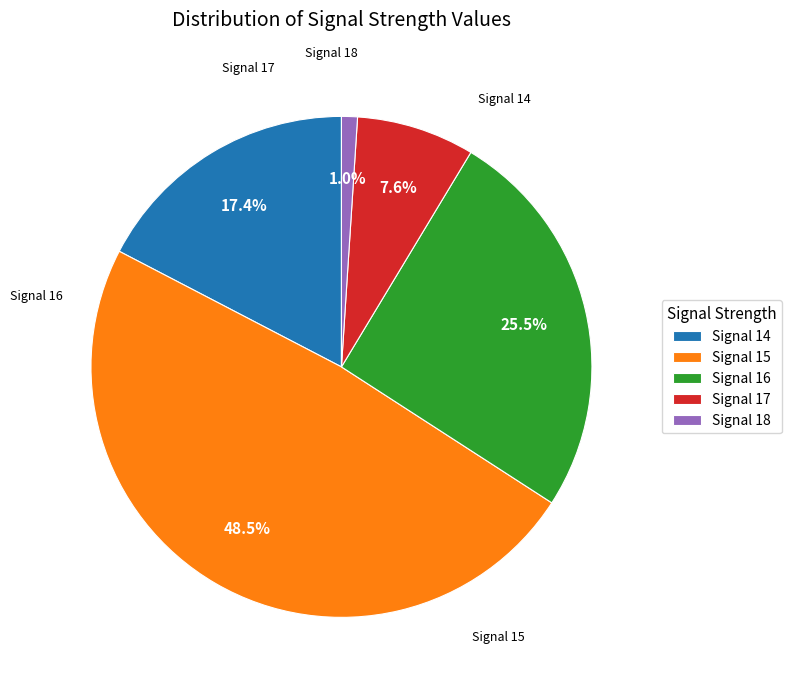

Is there any slice that represents more than half of the pie?

No